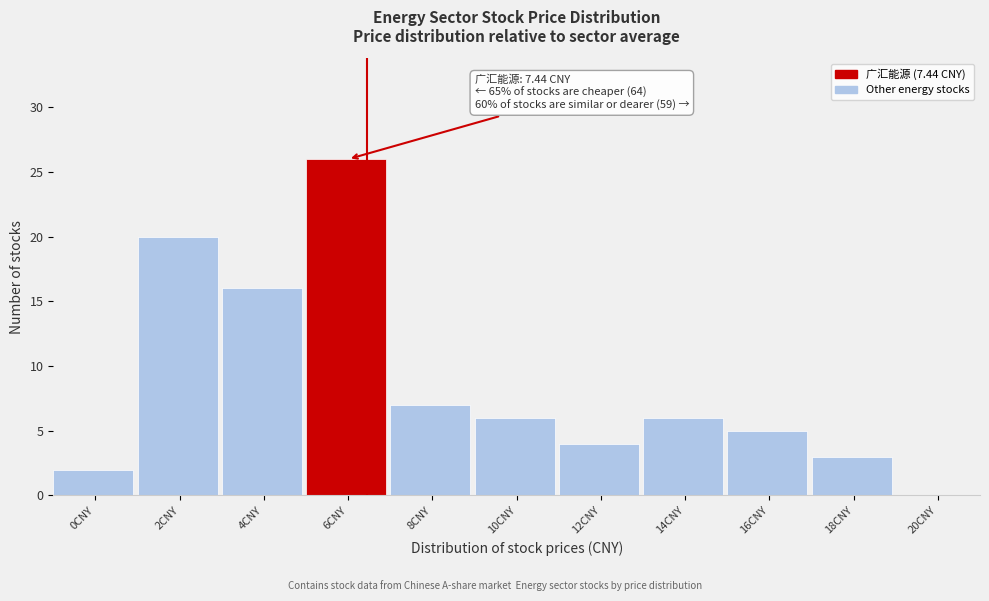

Reading left to right, list all the values displayed in this chart.

0CNY=2	2CNY=20	4CNY=16	6CNY=26	8CNY=7	10CNY=6	12CNY=4	14CNY=6	16CNY=5	18CNY=3	20CNY=0